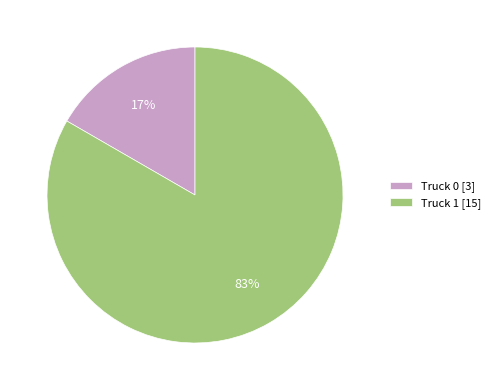

Is the sum of Truck 1 and Truck 0 greater than half?

Yes